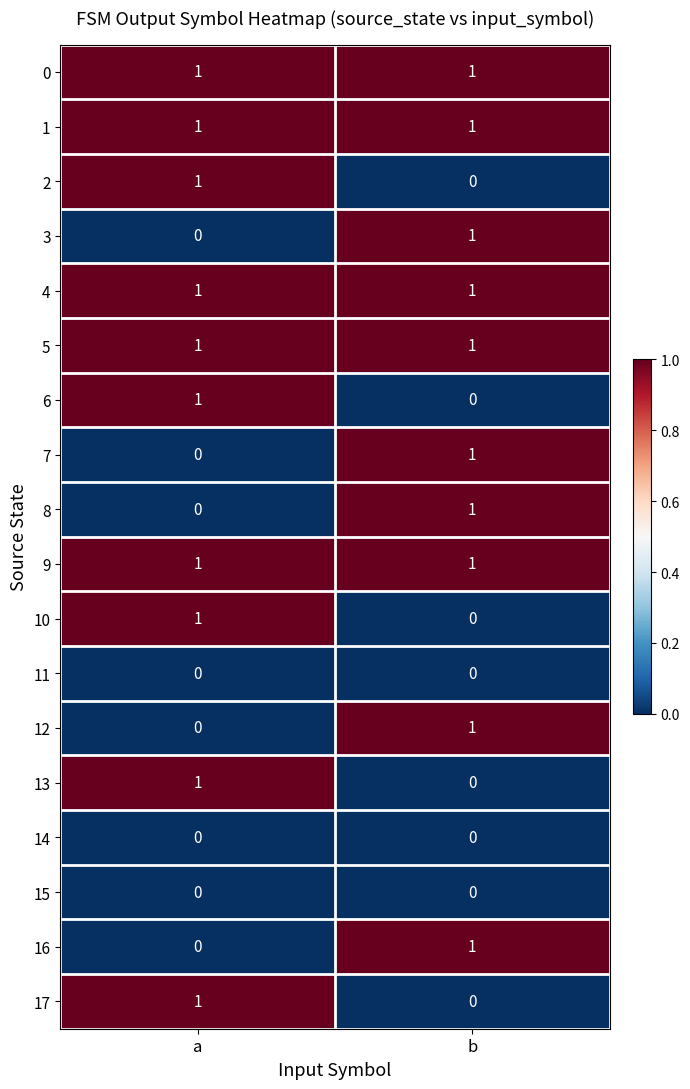

At which label is 12 closest to 0?

a